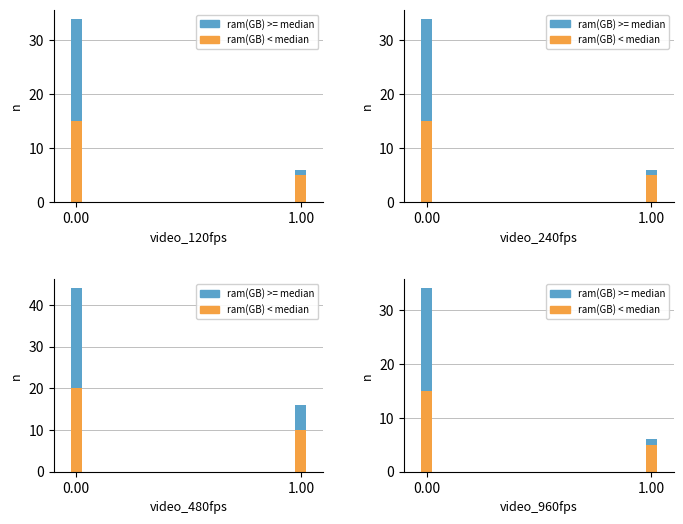

Which category has the lowest value in the ram(GB) >= median series?

1.00